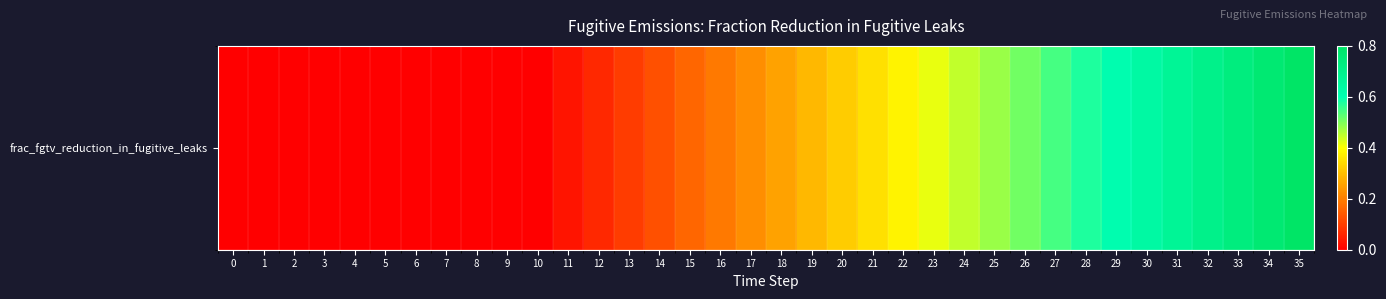

What is the difference between the maximum and minimum values?

0.8